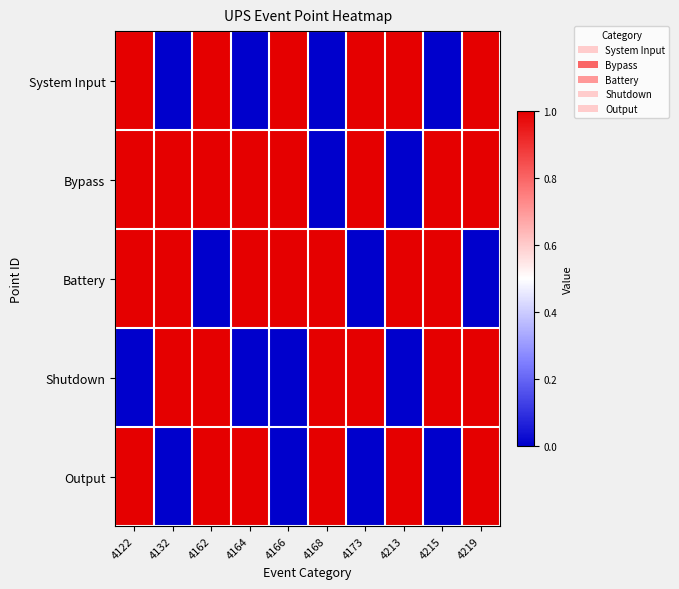

What is the spread (max minus min) of values at 4168?

1